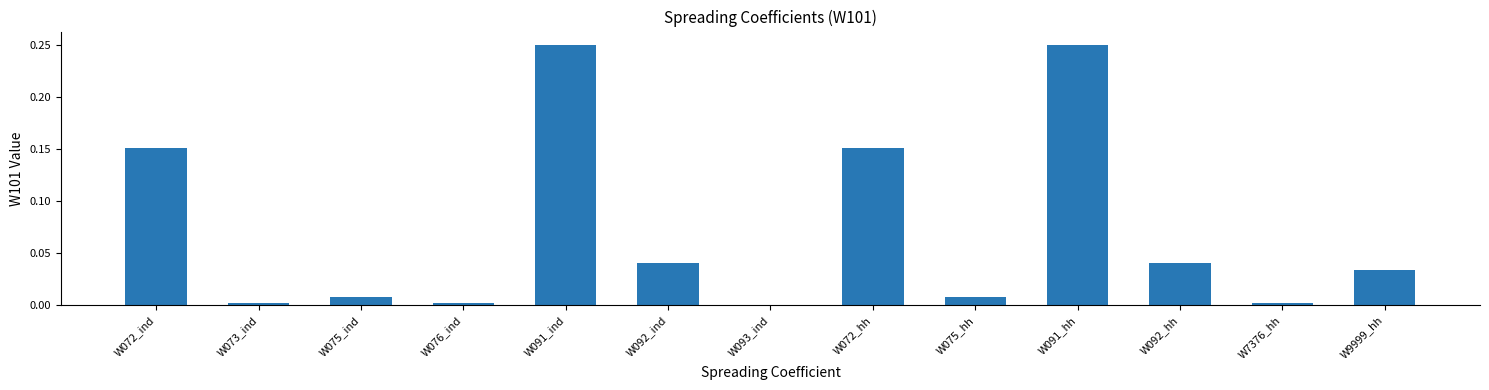

How many values are above zero?

12